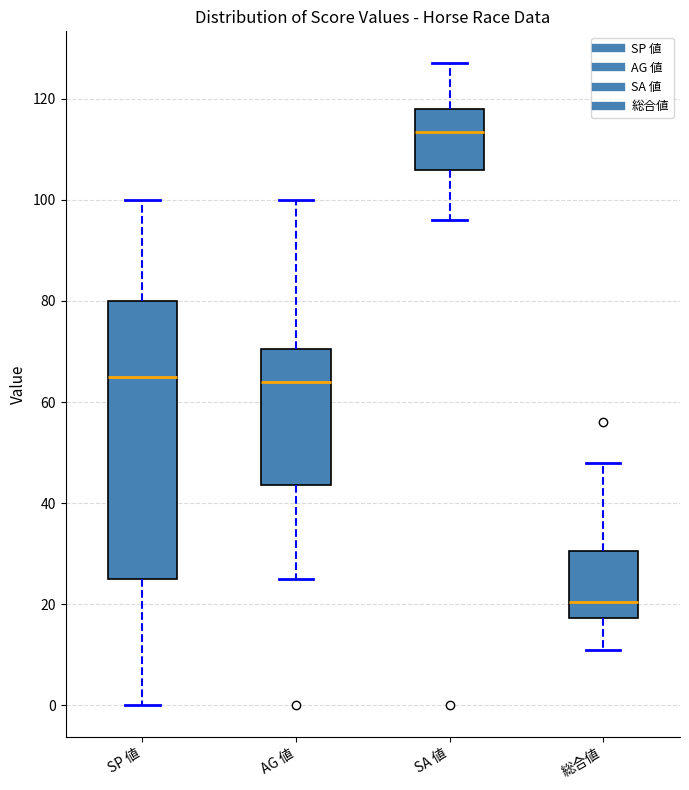

Reading left to right, transcribe this box plot: for each box, give where its median line is, the range the box spans, and where its two whiskers end, as read against the y-axis. The values are not printed on the chart, so give them approximately, as read against the axis.

SP 値: median 66, box 26 to 80, whiskers 0 to 100
AG 値: median 64, box 44 to 70, whiskers 26 to 100
SA 値: median 114, box 106 to 118, whiskers 96 to 128
総合値: median 20, box 18 to 30, whiskers 12 to 48